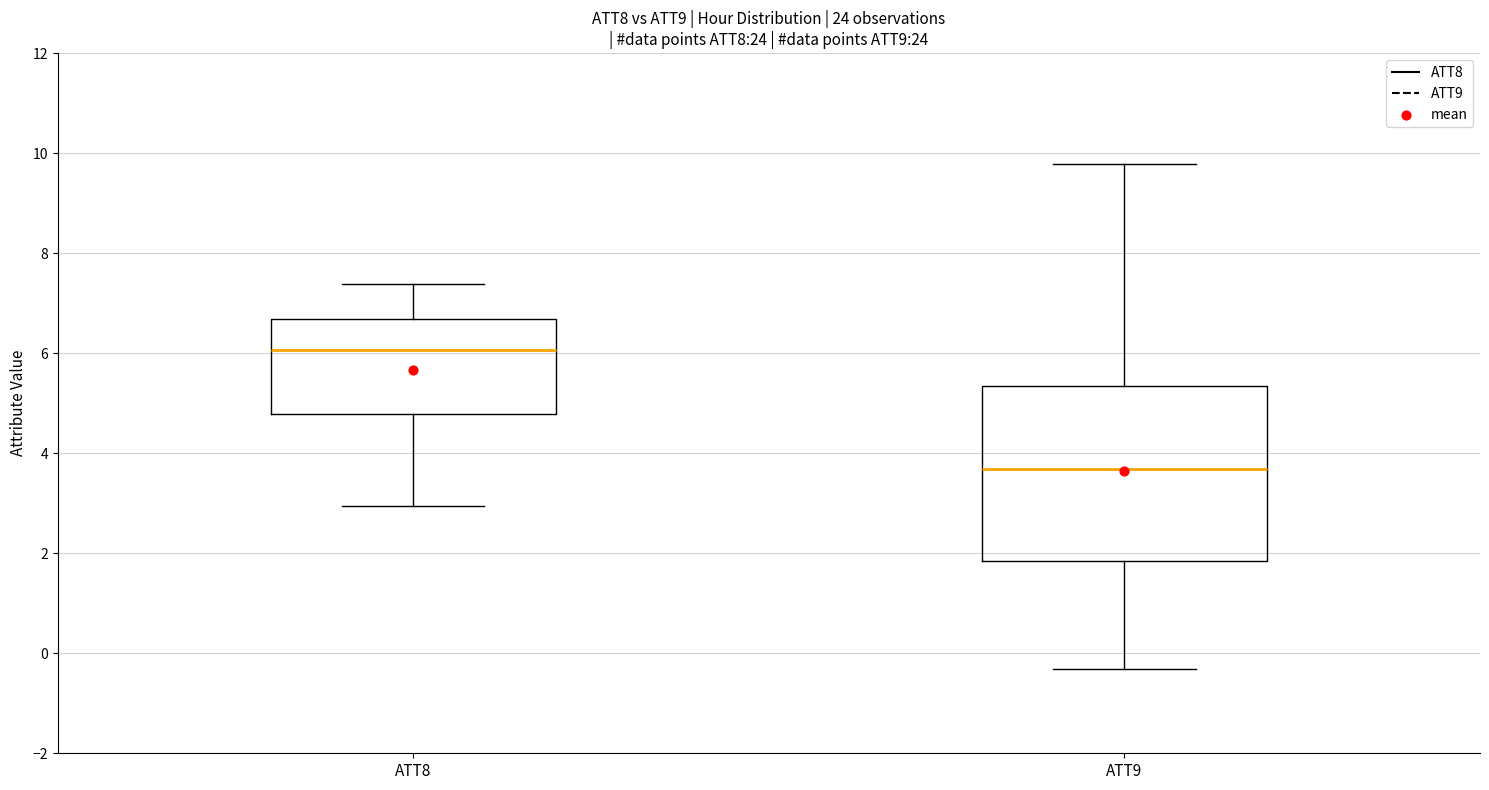

Reading left to right, read every box against the y-axis: the position of its median line, the range the box covers, and the ends of its whiskers. The values are not printed on the chart, so give them approximately, as read against the axis.

ATT8: median 6.0, box 4.8 to 6.6, whiskers 3.0 to 7.4
ATT9: median 3.6, box 1.8 to 5.4, whiskers -0.4 to 9.8